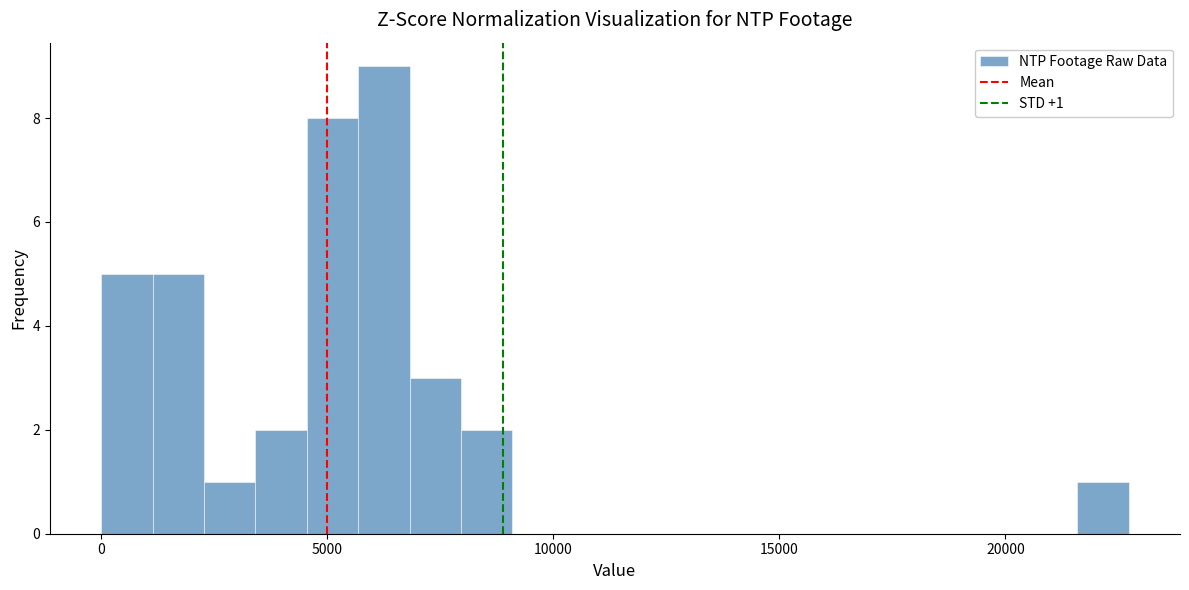

Around what value on the x-axis is the tallest bar? Give the approximate position of its centre, as read against the axis.

6000